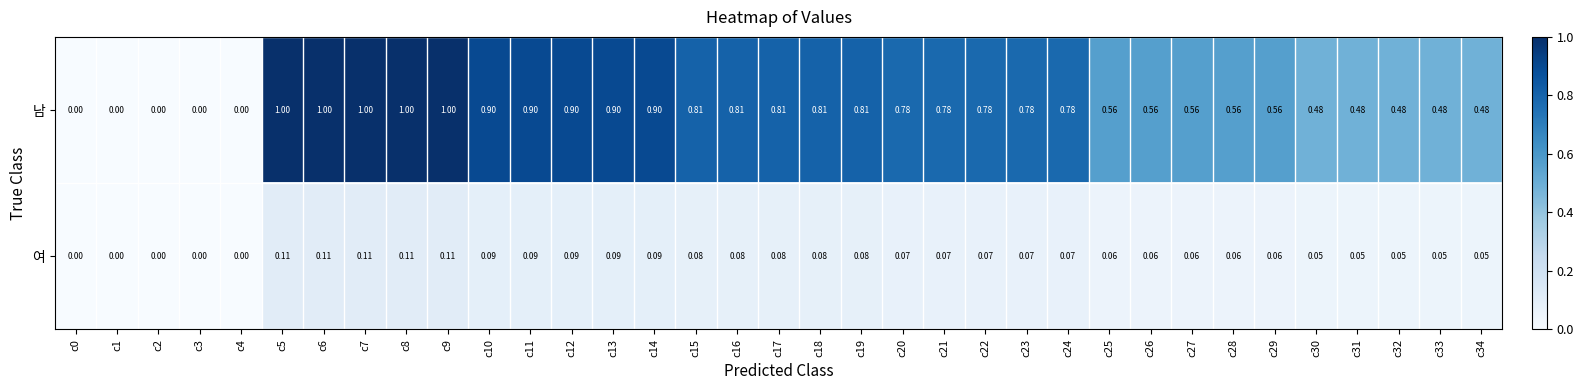

How many distinct data groups are displayed?

2